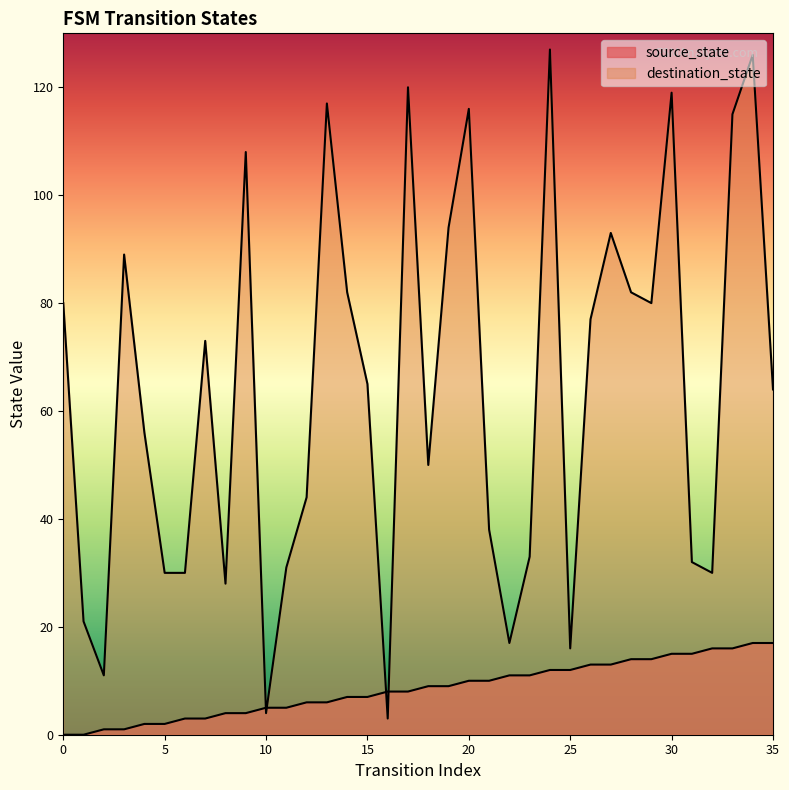

Is it true that destination_state equals 23 at 7?

False